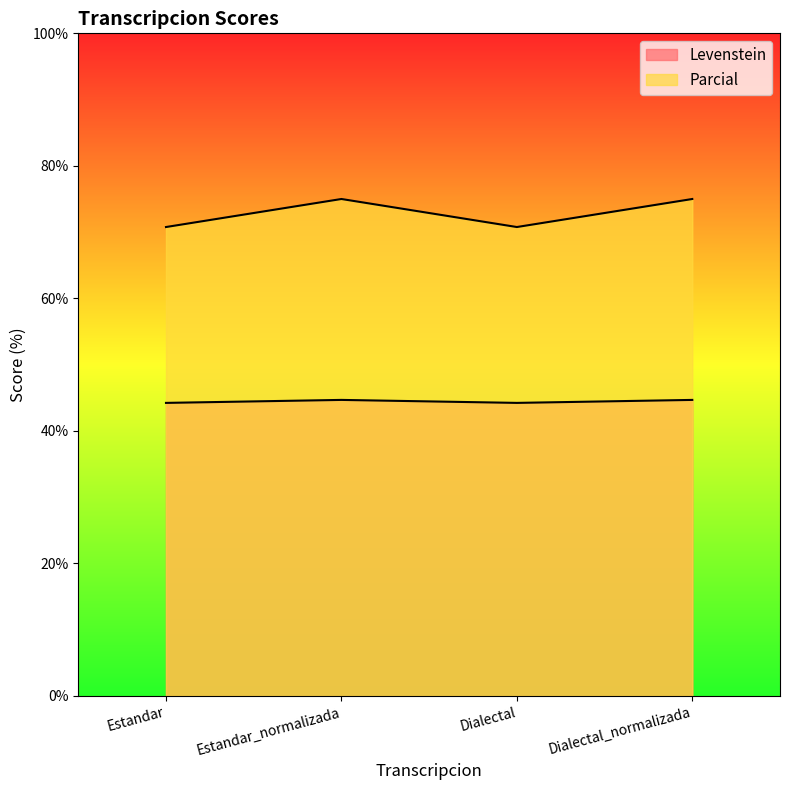

Reading left to right, list all the values displayed in this chart.

Levenstein: Estandar=70.8	Estandar_normalizada=75.0	Dialectal=70.8	Dialectal_normalizada=75.0
Parcial: Estandar=44.2	Estandar_normalizada=44.7	Dialectal=44.2	Dialectal_normalizada=44.7